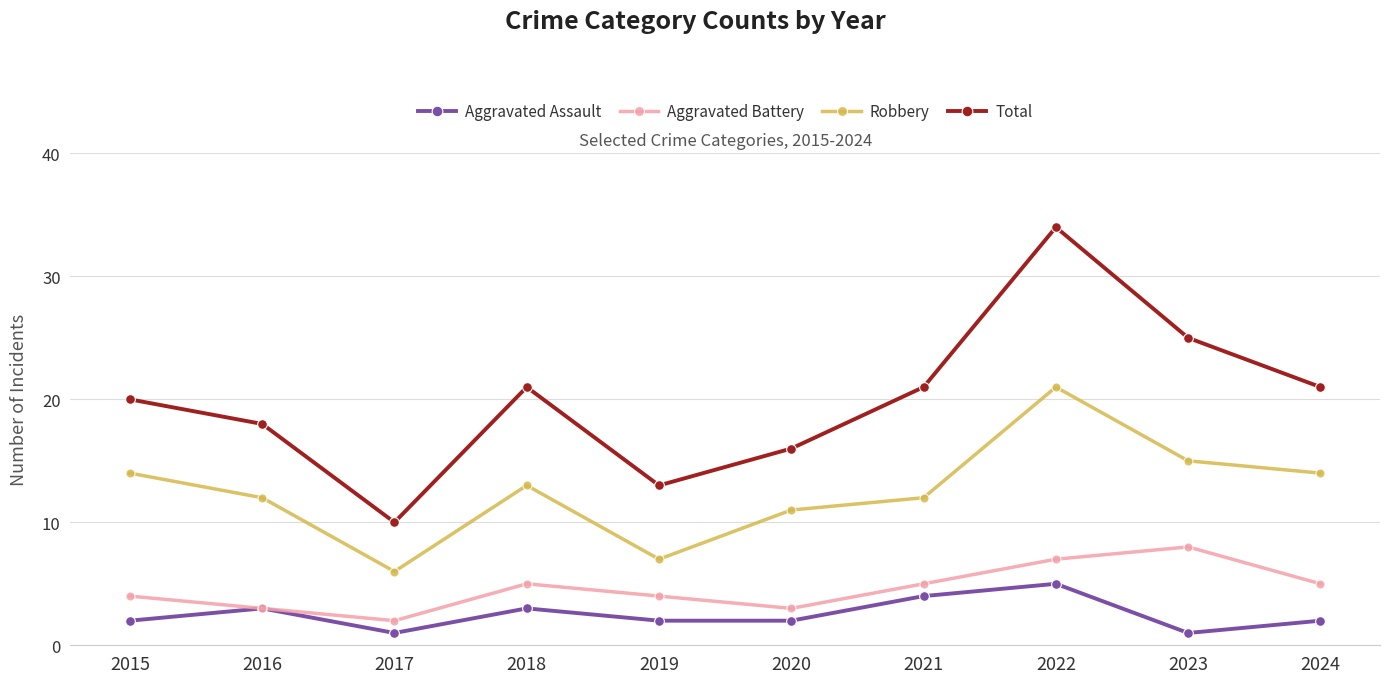

Reading left to right, extract all data points from this chart.

Aggravated Assault: 2	3	1	3	2	2	4	5	1	2
Aggravated Battery: 4	3	2	5	4	3	5	7	8	5
Robbery: 14	12	6	13	7	11	12	21	15	14
Total: 20	18	10	21	13	16	21	34	25	21